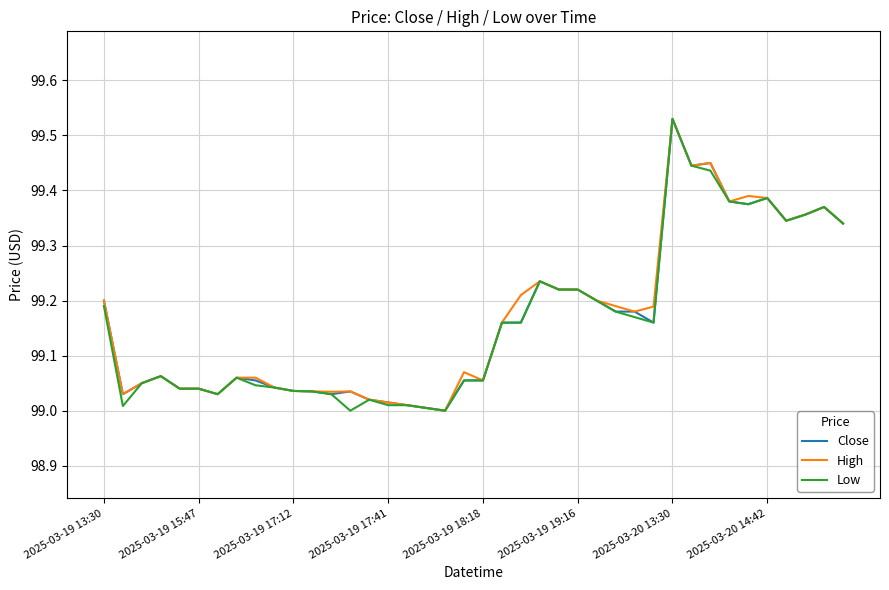

What is the average value of the Low series?

99.2